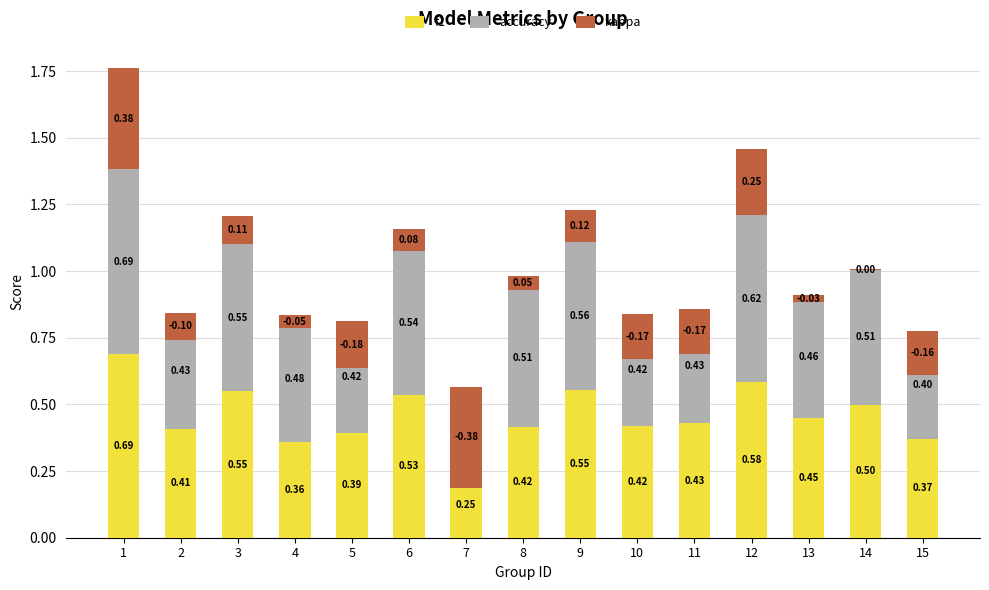

What is the difference between the second highest and minimum values in the kappa series?

0.6